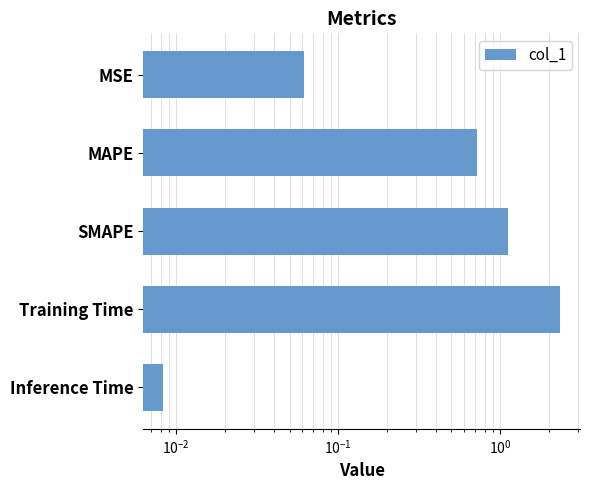

The value at MSE is 0.1. True or false?

False